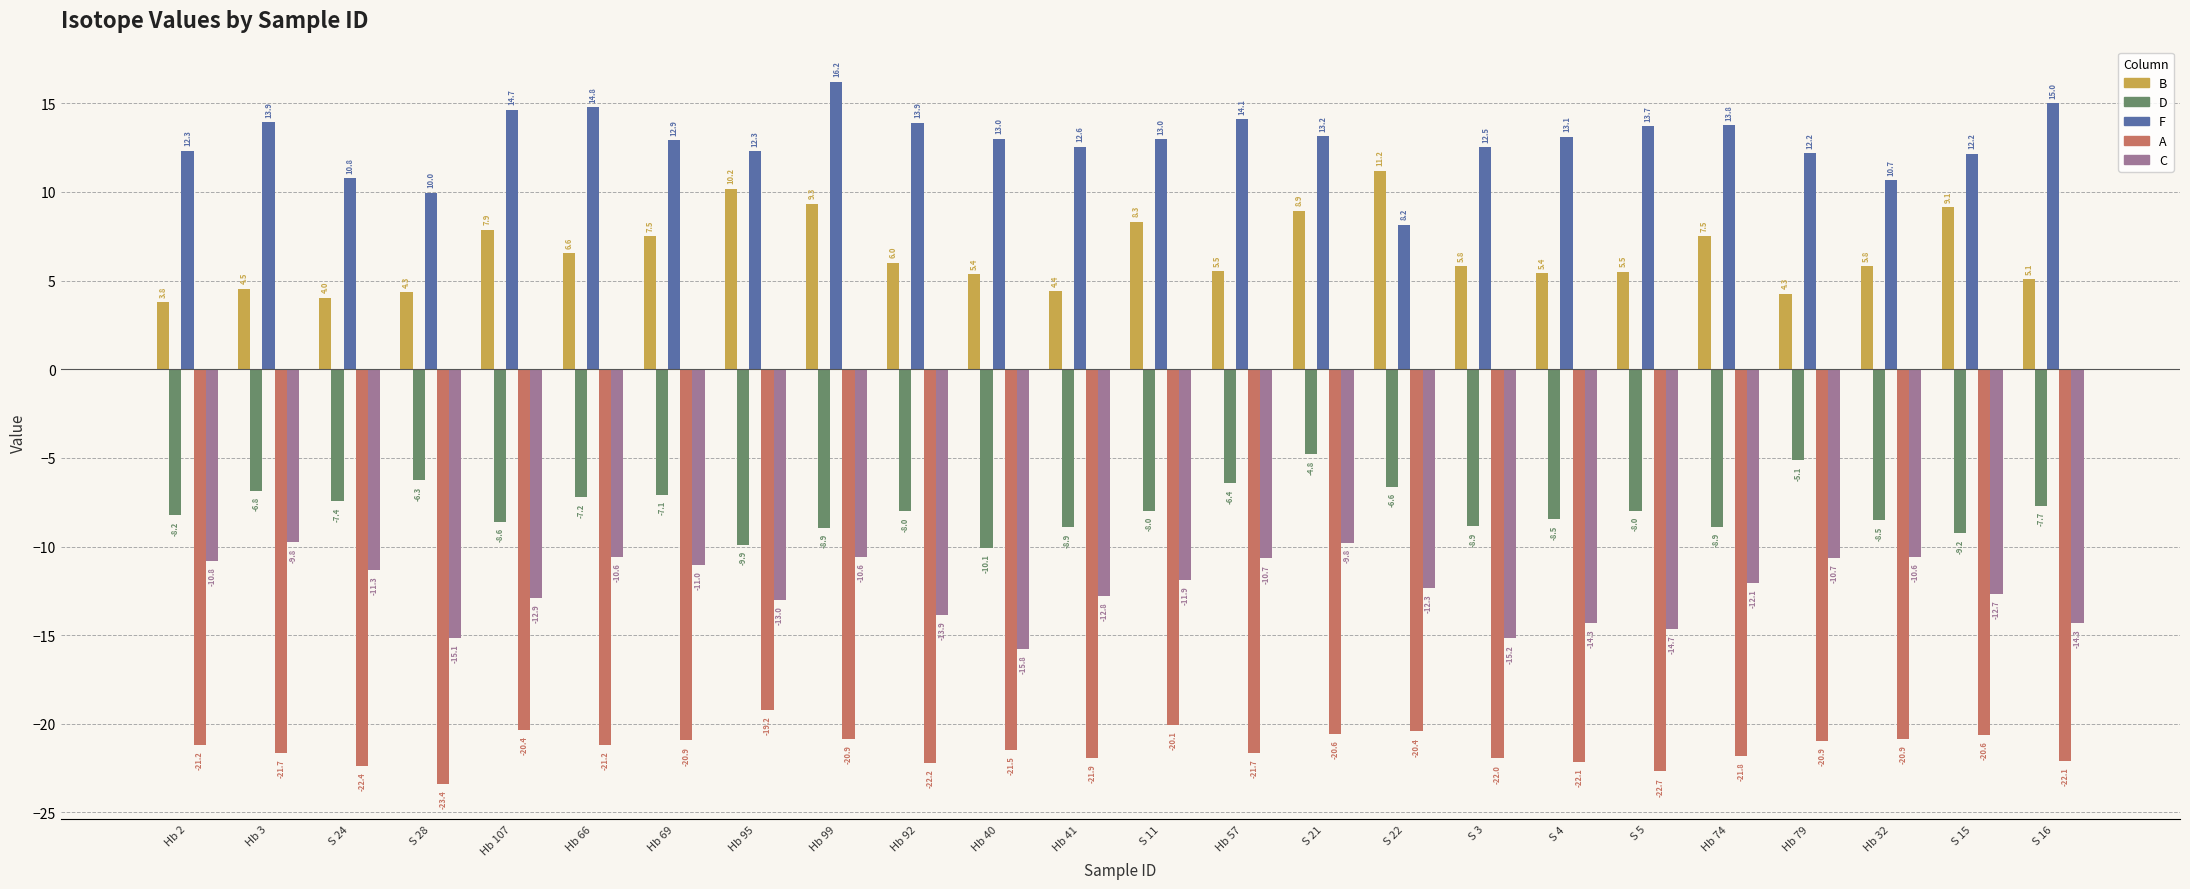

What value does the A series have at S 28?

-23.4